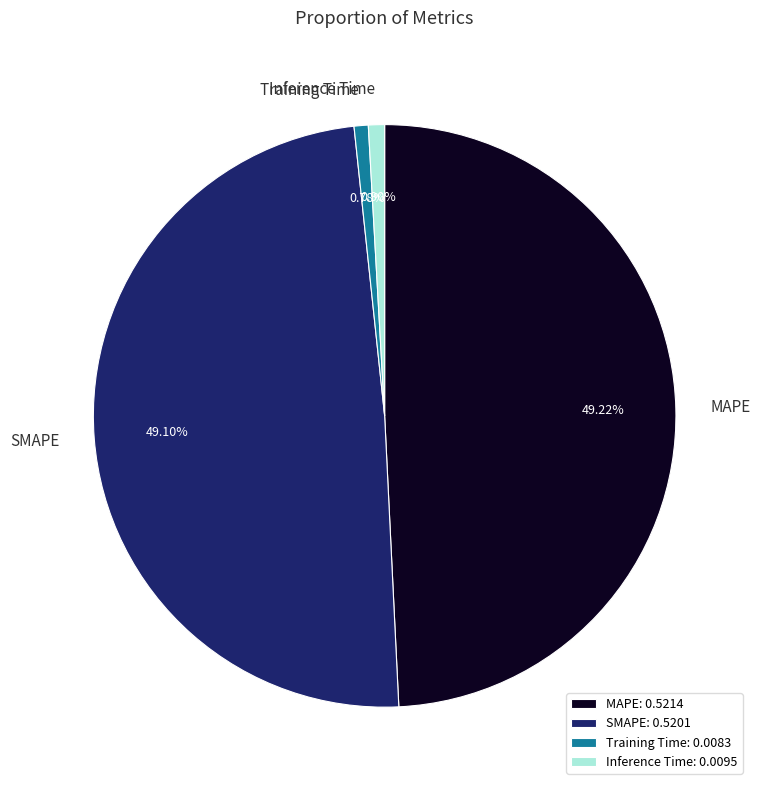

To the nearest percent, what percentage of the pie is MAPE?

49%